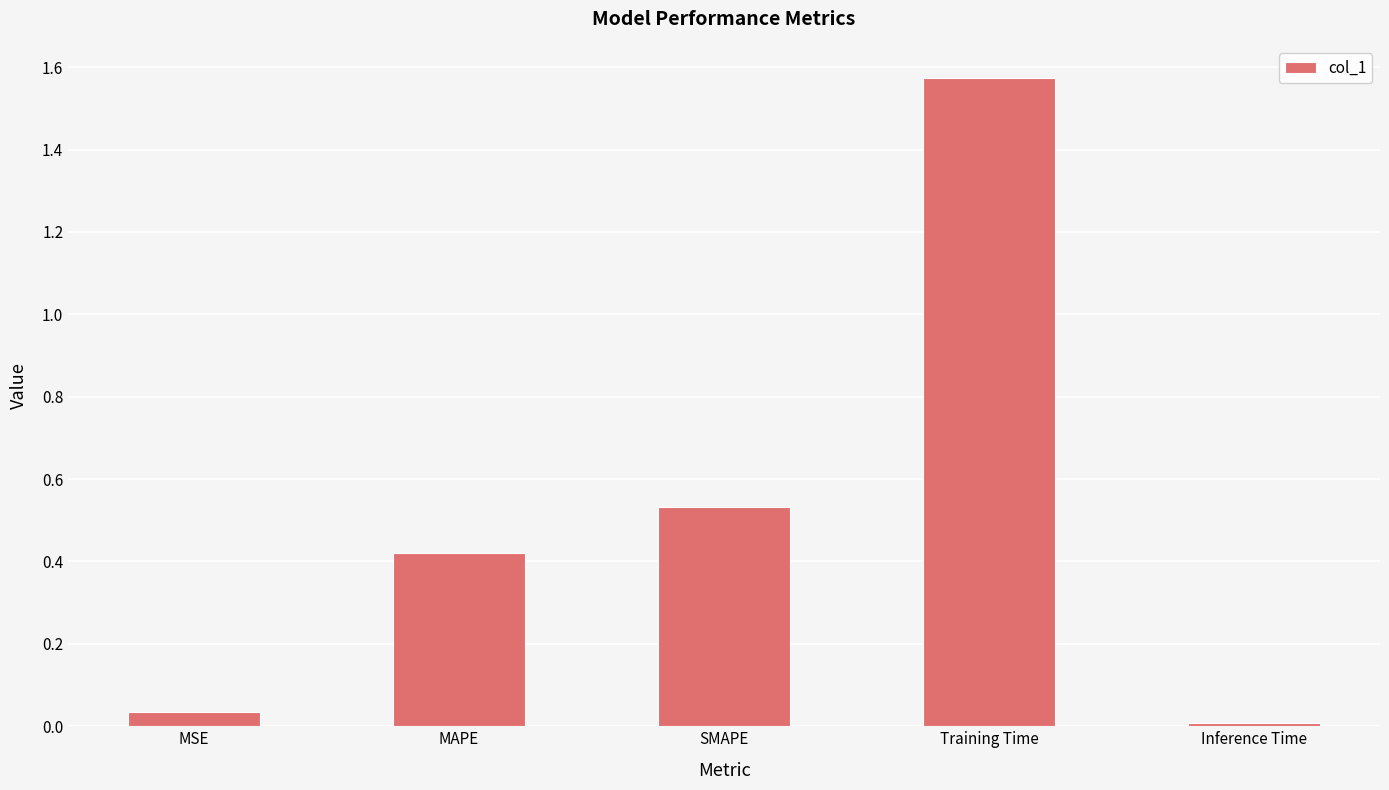

What is the change in value from MAPE to SMAPE?

+0.1